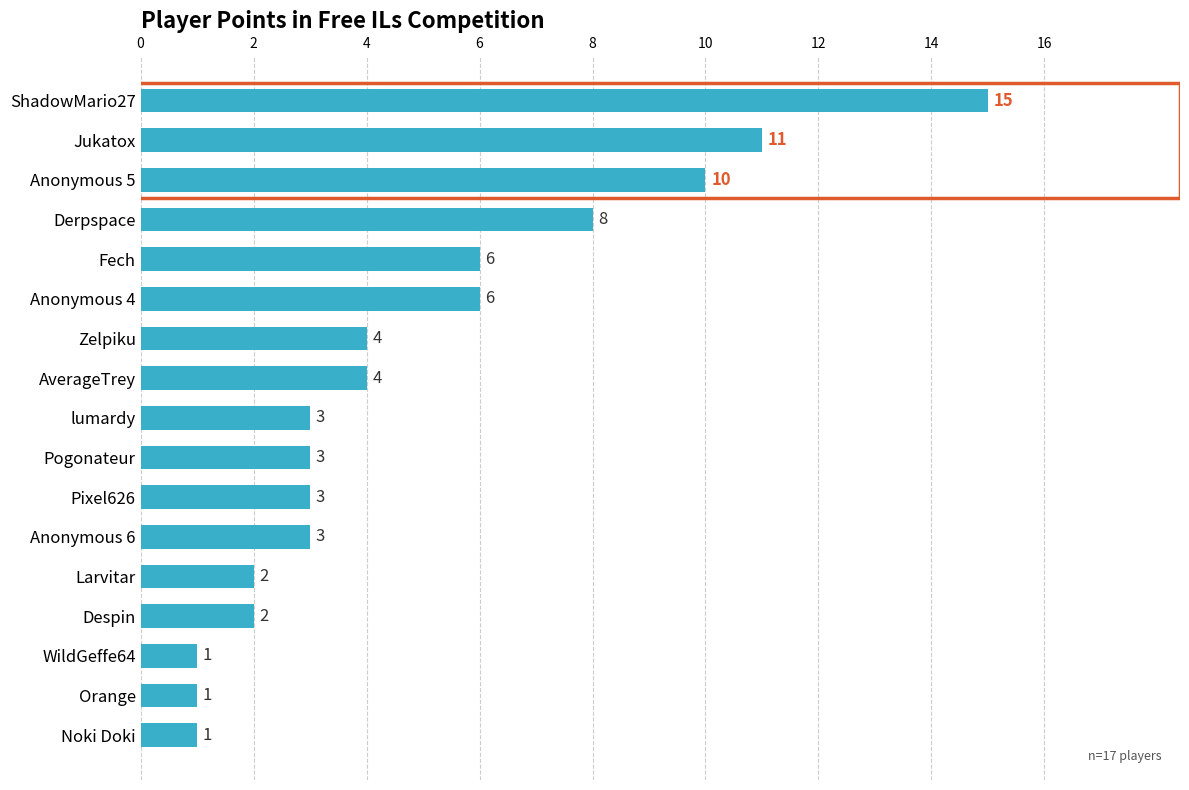

How many bars are there in total?

17